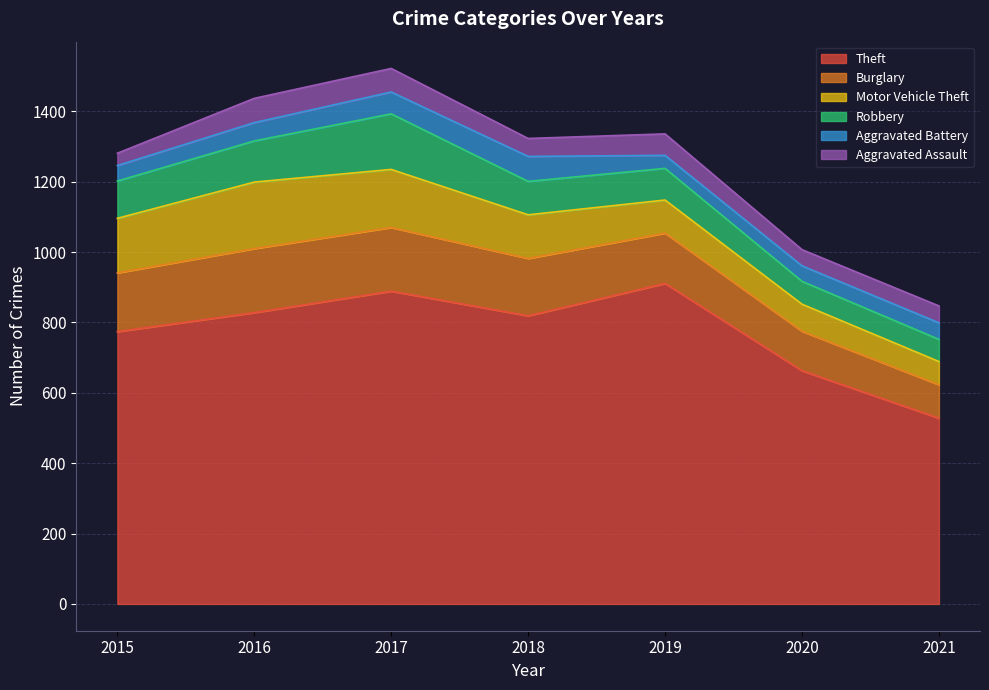

List the labels in order of Robbery value, largest first.

2017, 2016, 2015, 2018, 2019, 2020, 2021